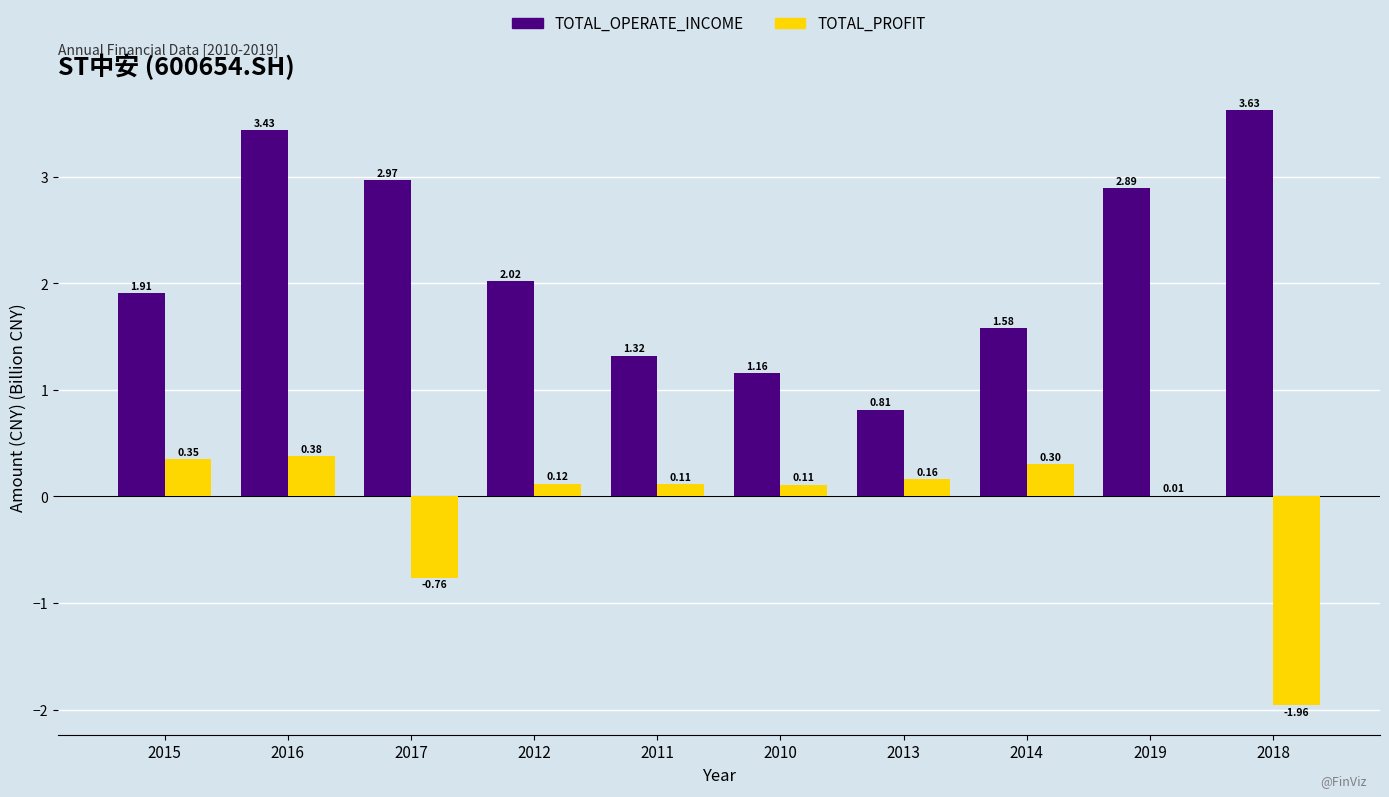

How many data points in TOTAL_PROFIT are above 0?

8